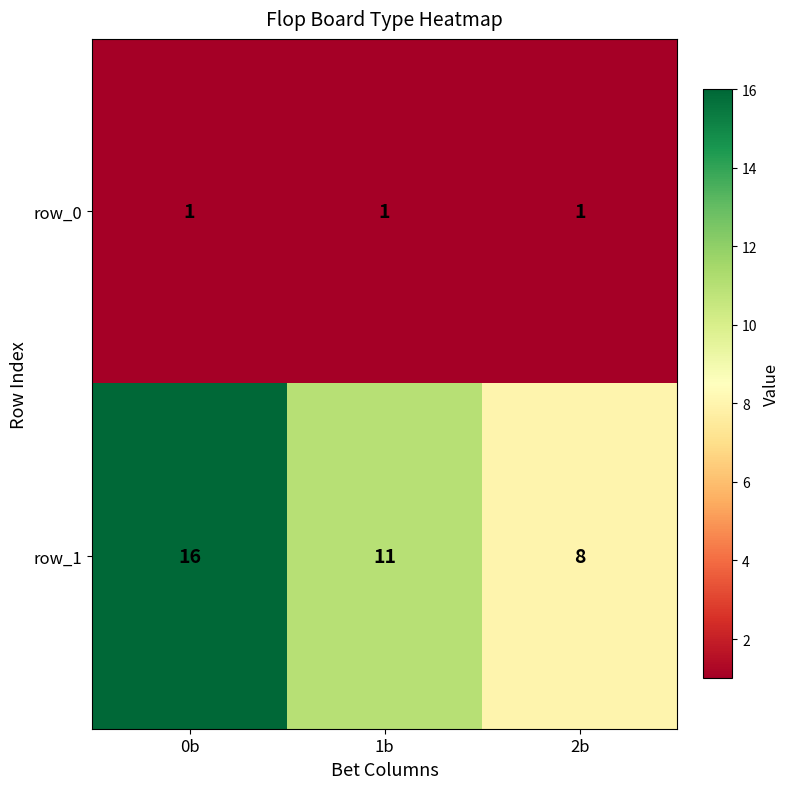

What is the lowest value of the row_1 series?

8